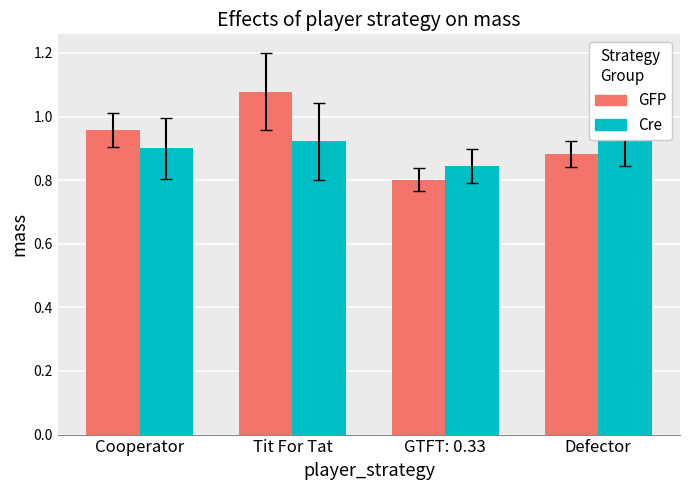

Reading left to right, extract all data points from this chart.

GFP: 1.0	1.1	0.8	0.9
Cre: 0.9	0.9	0.8	1.0